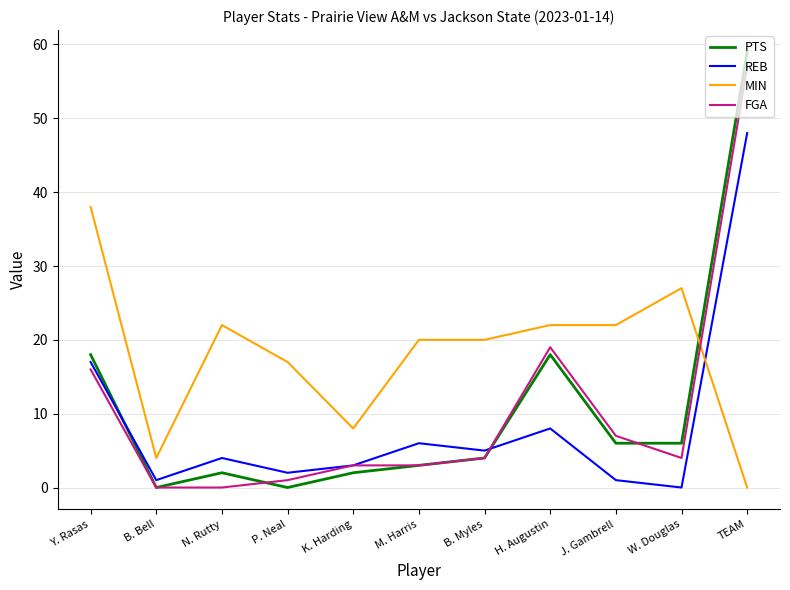

What position from the left is TEAM?

11